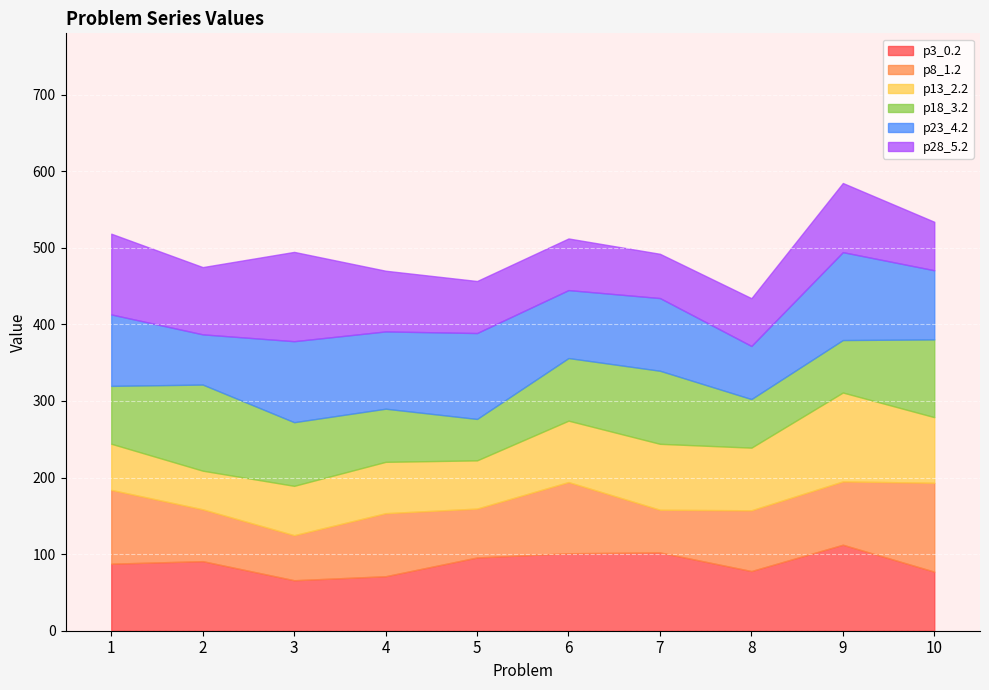

Is the value of p13_2.2 at 5 greater than the value of p28_5.2 at 6?

No